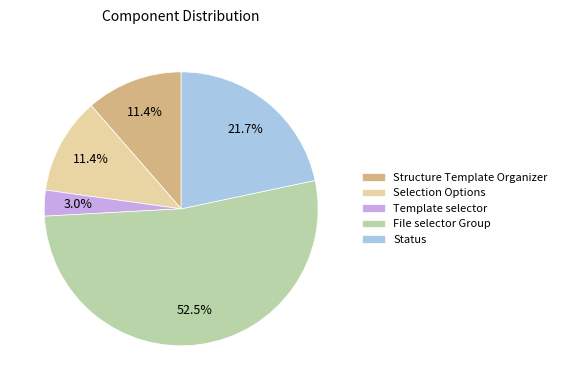

To the nearest percent, what is the combined percentage of File selector Group and Status?

74%